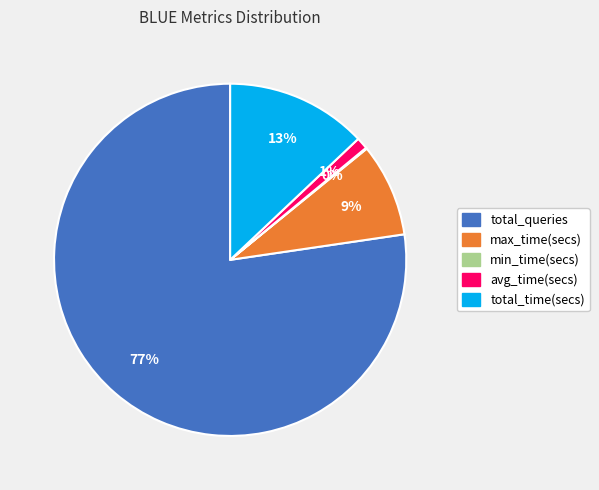

To the nearest percent, what is the difference between the largest and smallest slice percentages?

77%